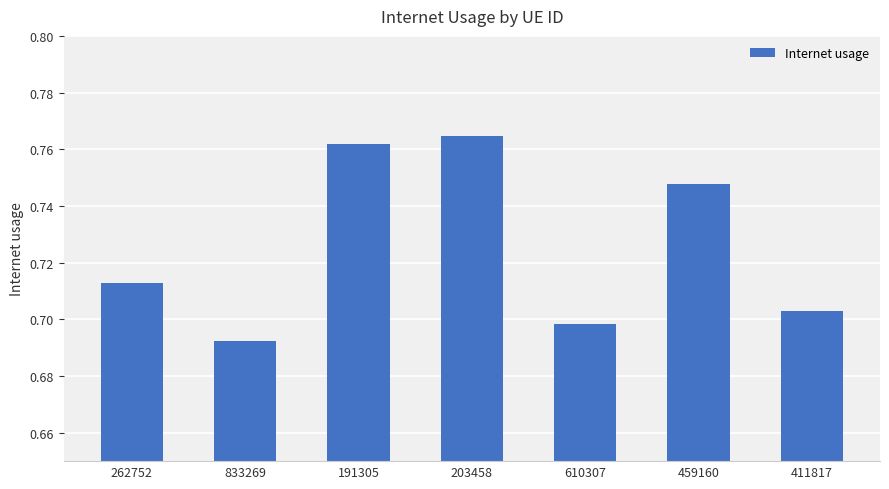

True or false: the data shows 1.4 at 191305.

False